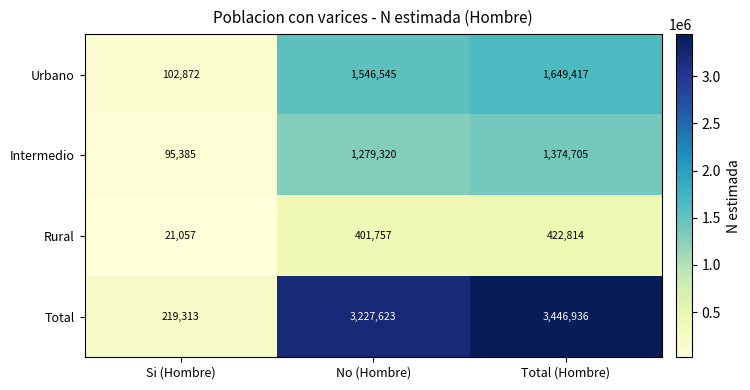

What is the total value across all series at No (Hombre)?

6455245